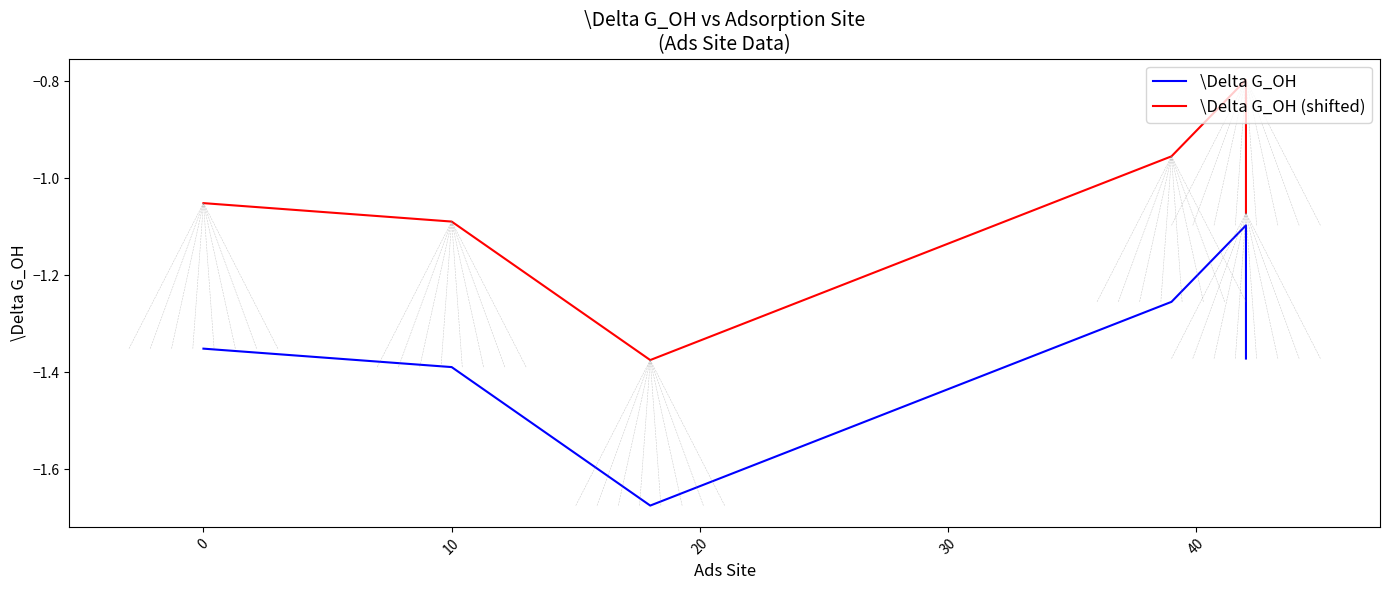

What is the greatest value displayed?

-0.8